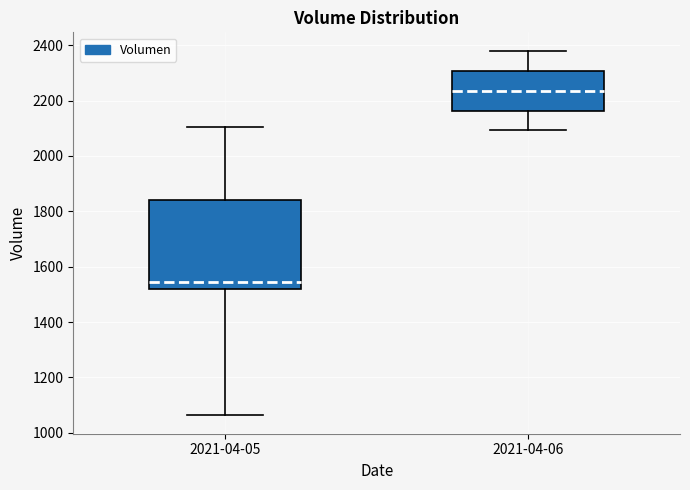

Where is the lower edge of the box for 2021-04-06 on the y-axis? The values are not printed on the chart, so give them approximately, as read against the axis.

2160